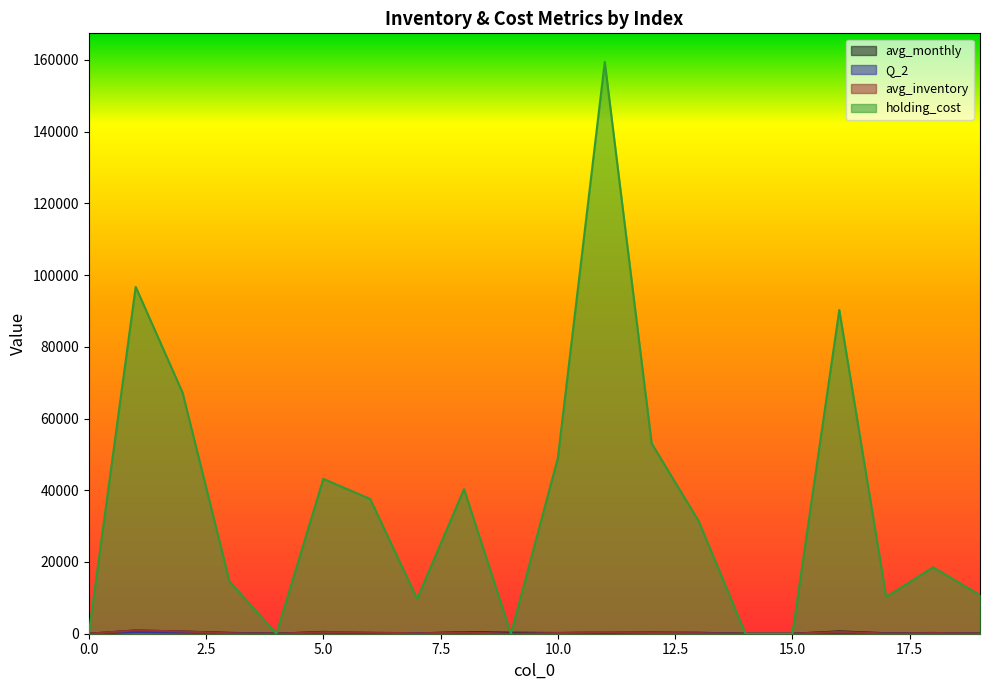

How many lines are shown in the chart?

4